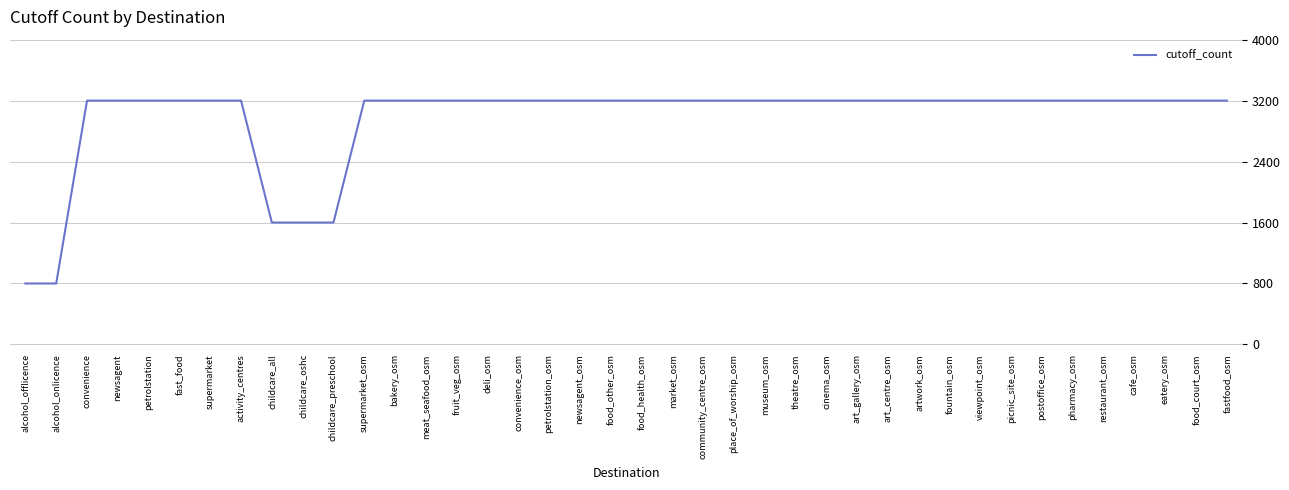

What is the difference between the values at newsagent_osm and childcare_oshc?

1600